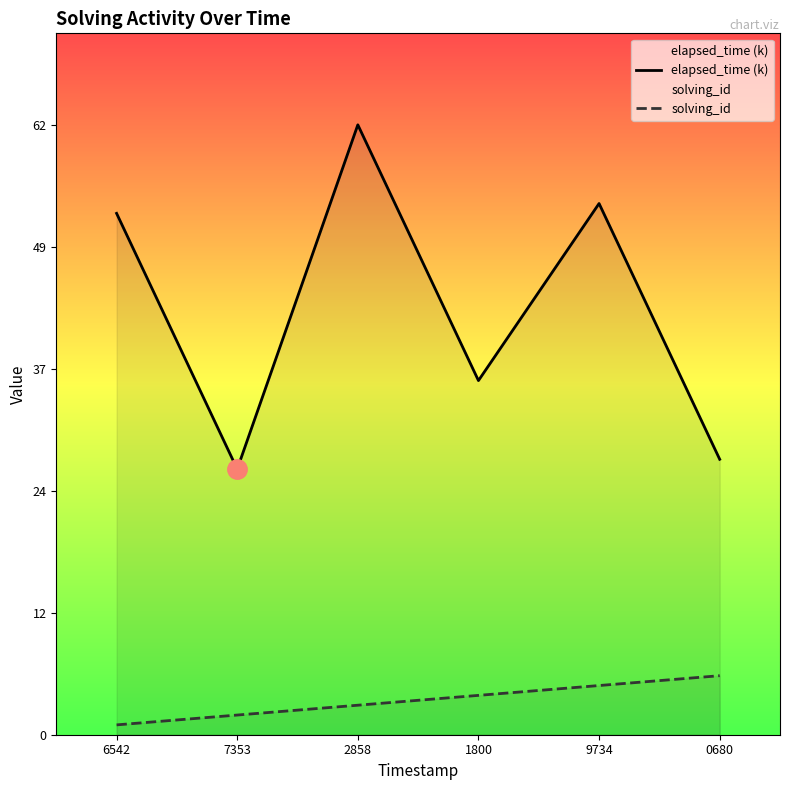

What are all the series names shown in the legend?

elapsed_time (k), solving_id